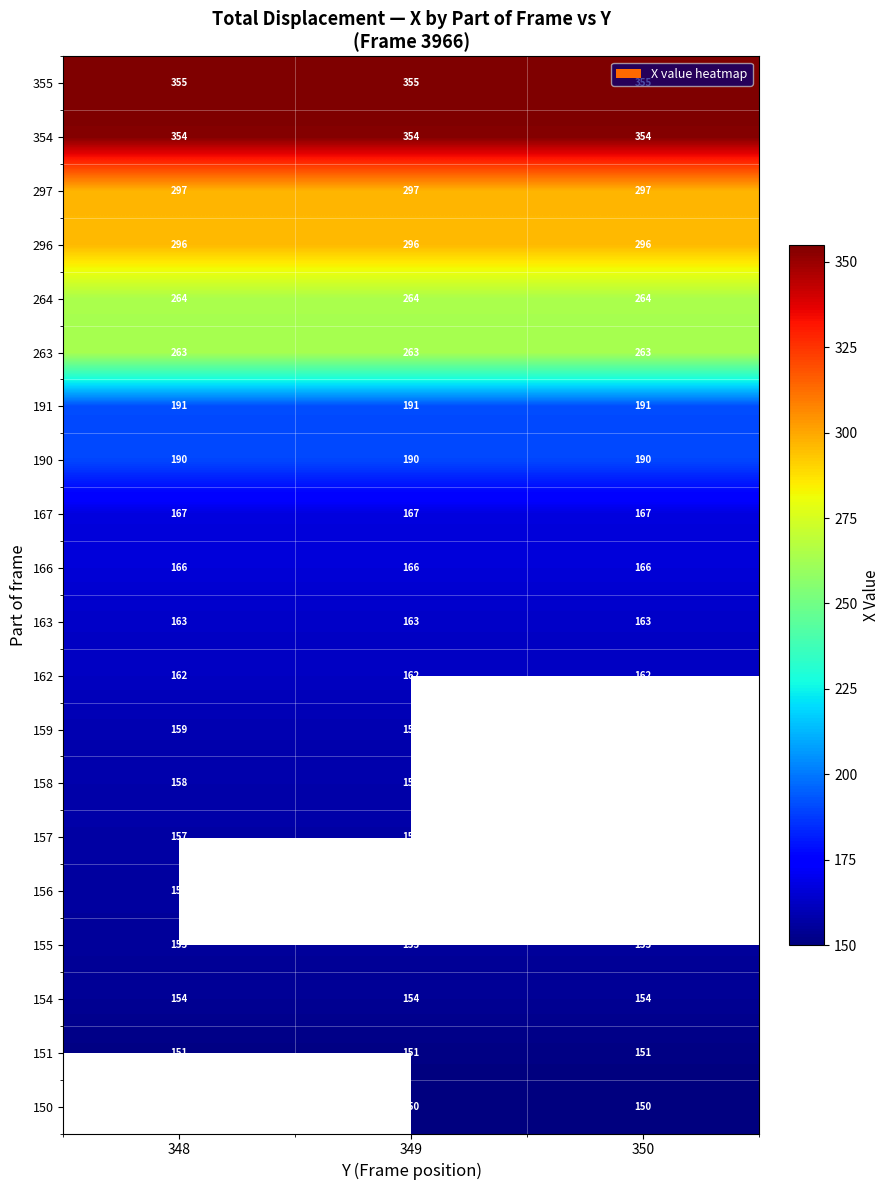

True or false: 157 has a value of 77.1 at 348.

False